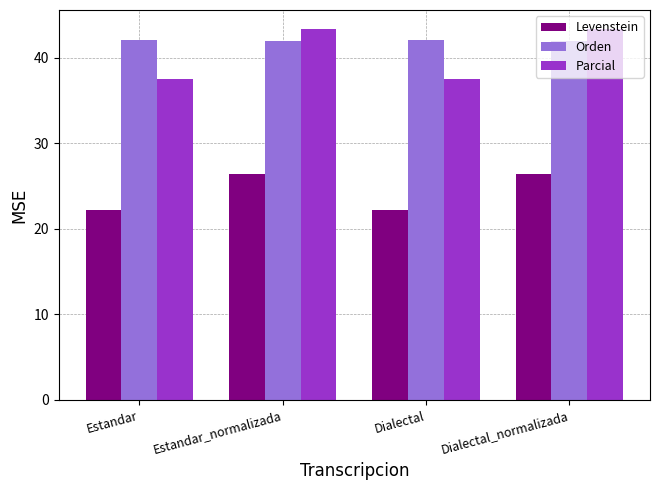

List the series in order of their peak value, highest first.

Parcial, Orden, Levenstein